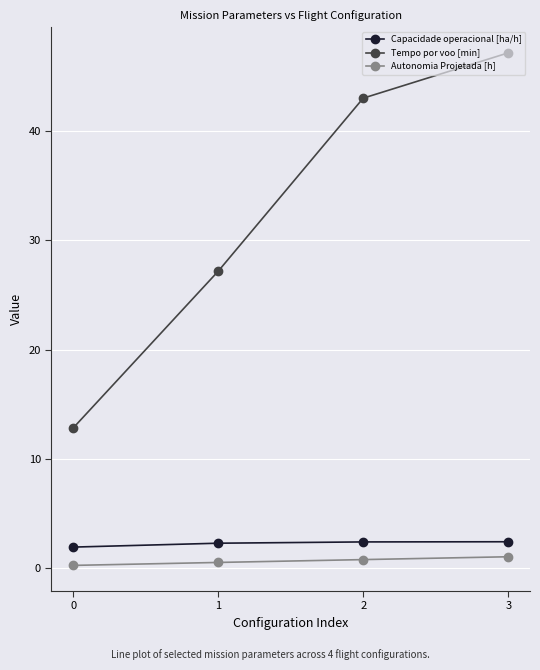

True or false: Capacidade operacional [ha/h] has a value of 2.4 at 3.

True